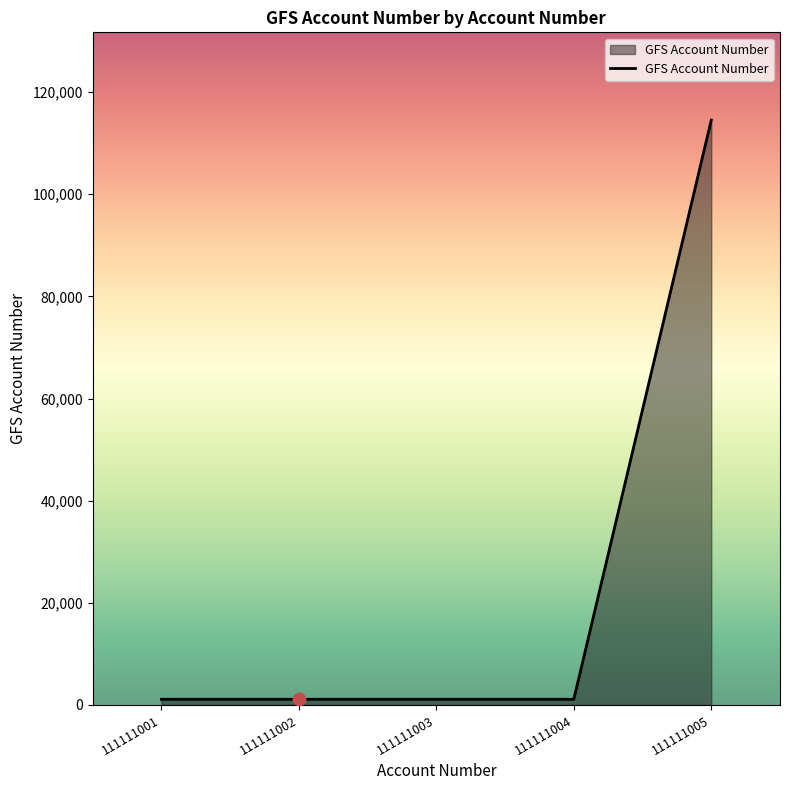

True or false: the data shows 1112 at 111111001.

True